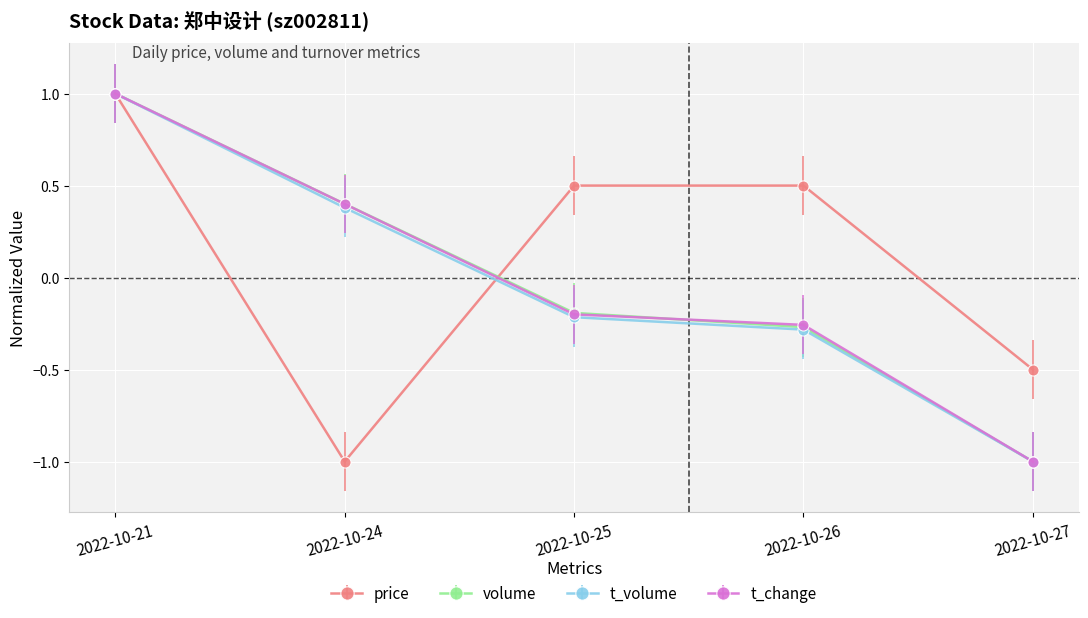

Which label corresponds to the largest value in the chart?

2022-10-21